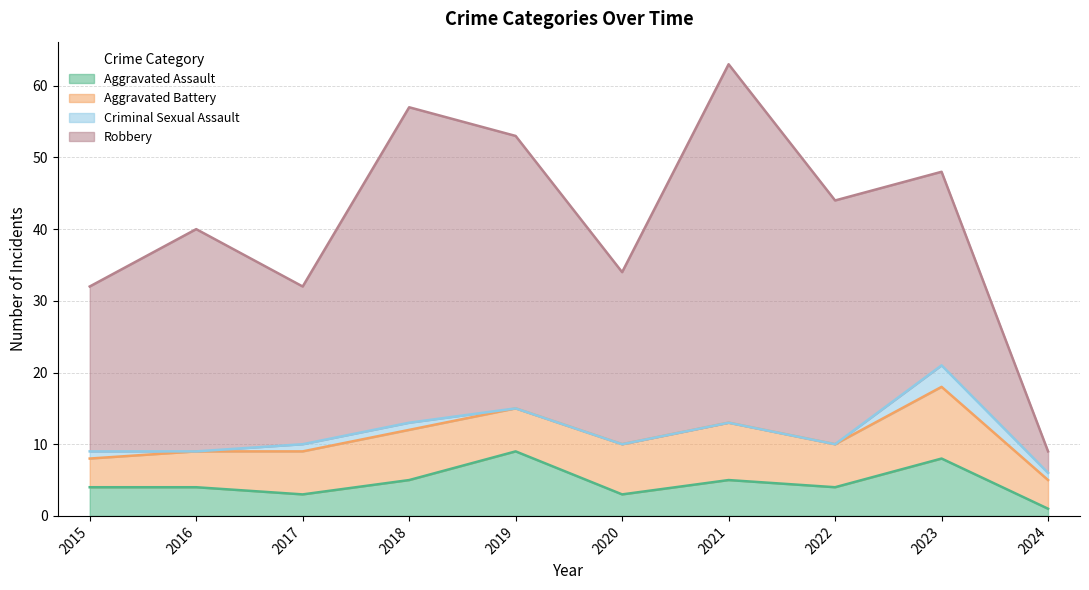

In Aggravated Battery, how many points are higher than both neighbors (excluding endpoints)?

3